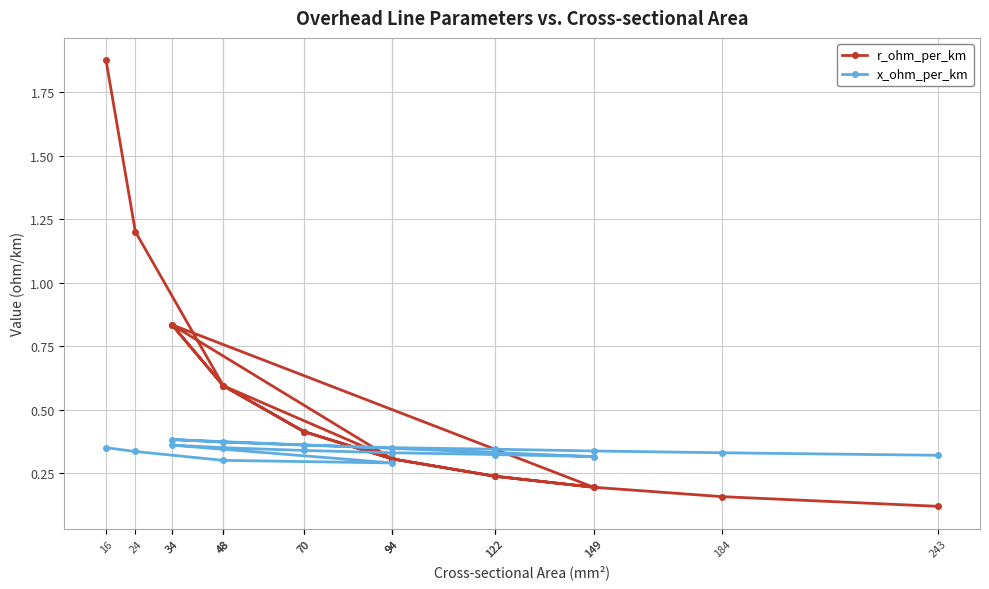

What is the maximum value shown in the chart?

1.9